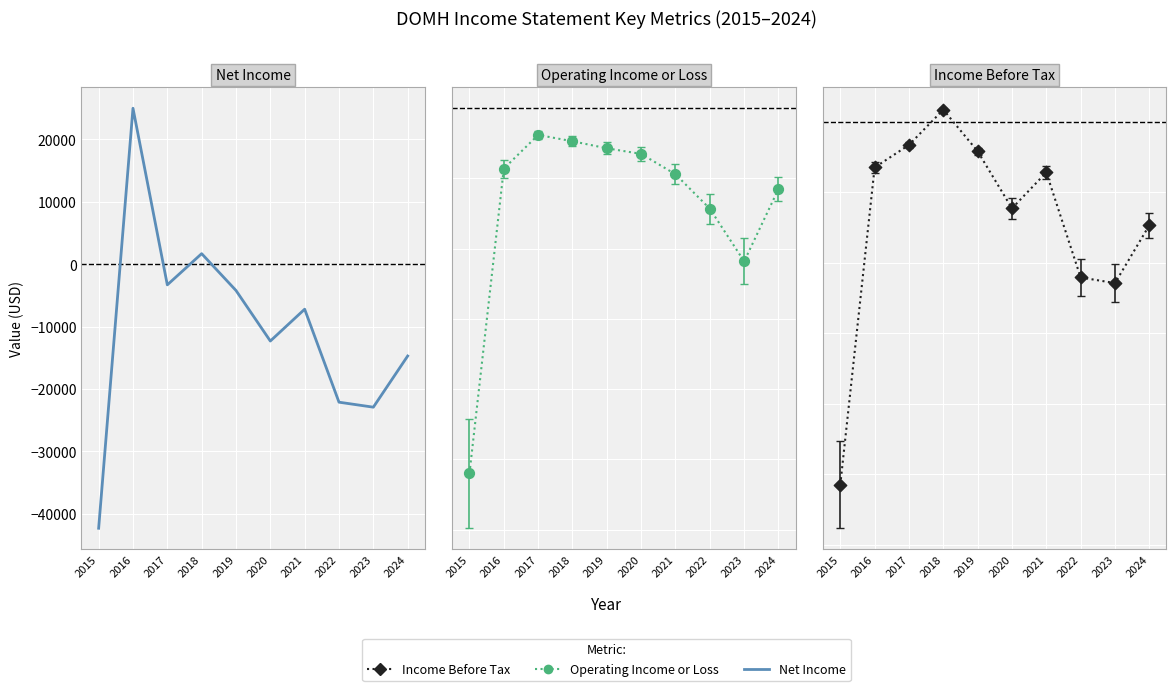

Is the value of Income Before Tax at 2020 greater than the value of Operating Income or Loss at 2019?

No